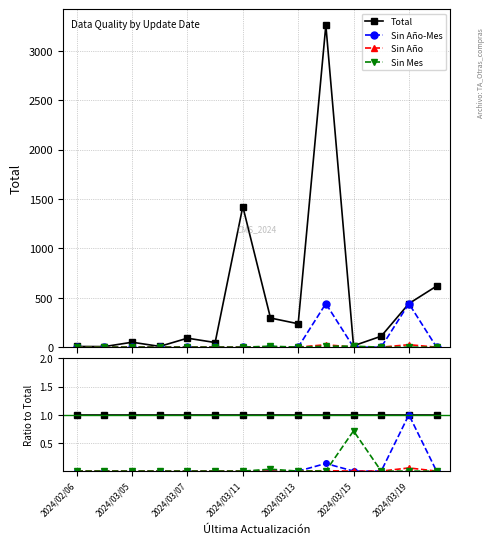

How many values in the Sin Año-Mes series exceed 0?

2